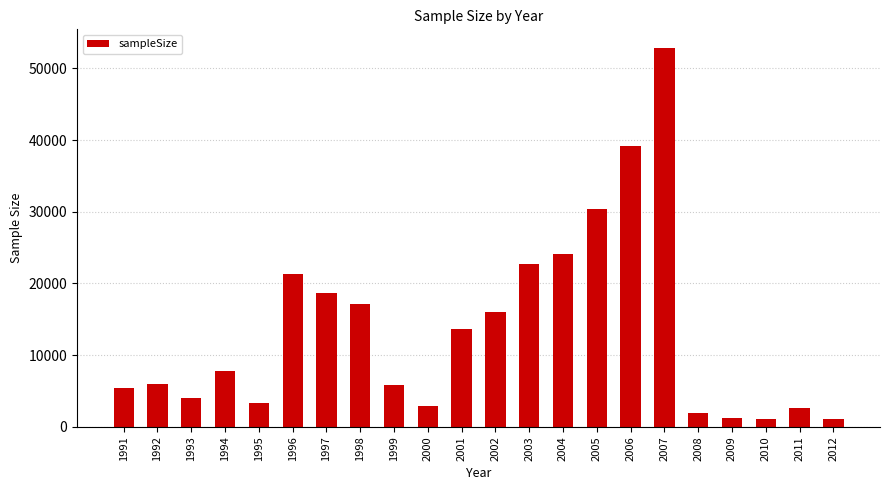

How many bars are there in total?

22